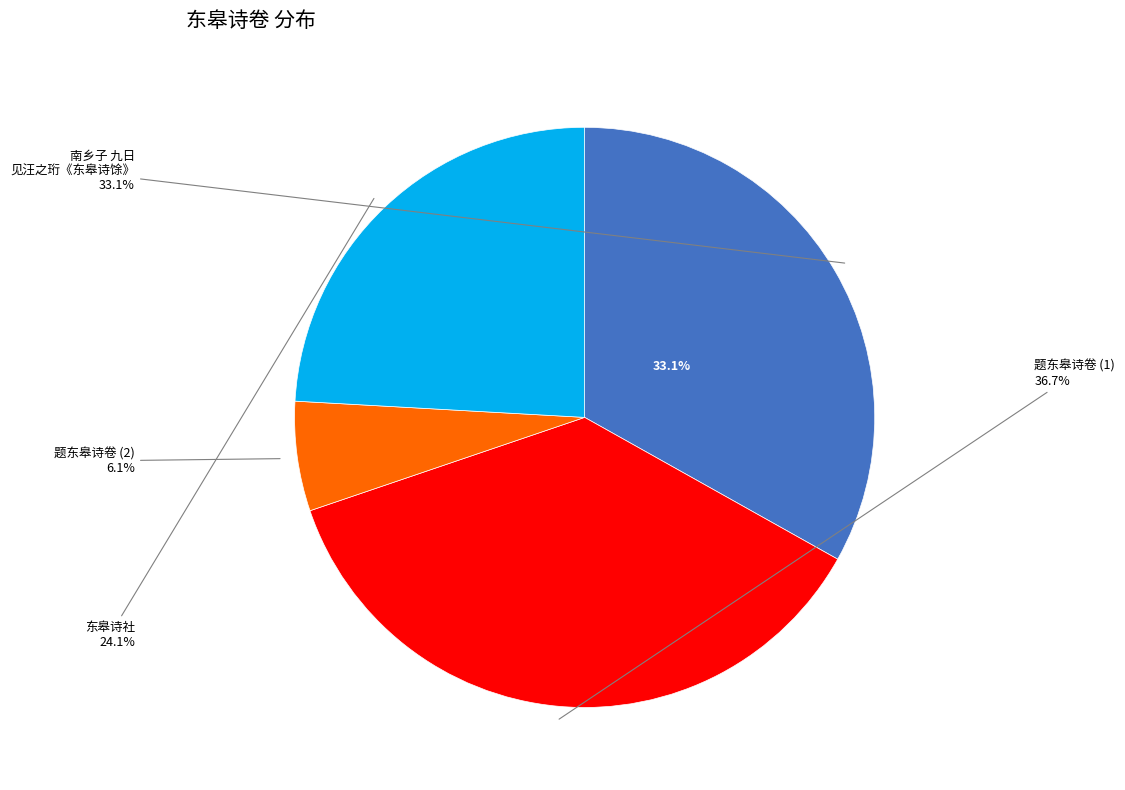

Approximately how many times larger is the value at 题东皋诗卷 compared to 题东皋诗卷?

6.0